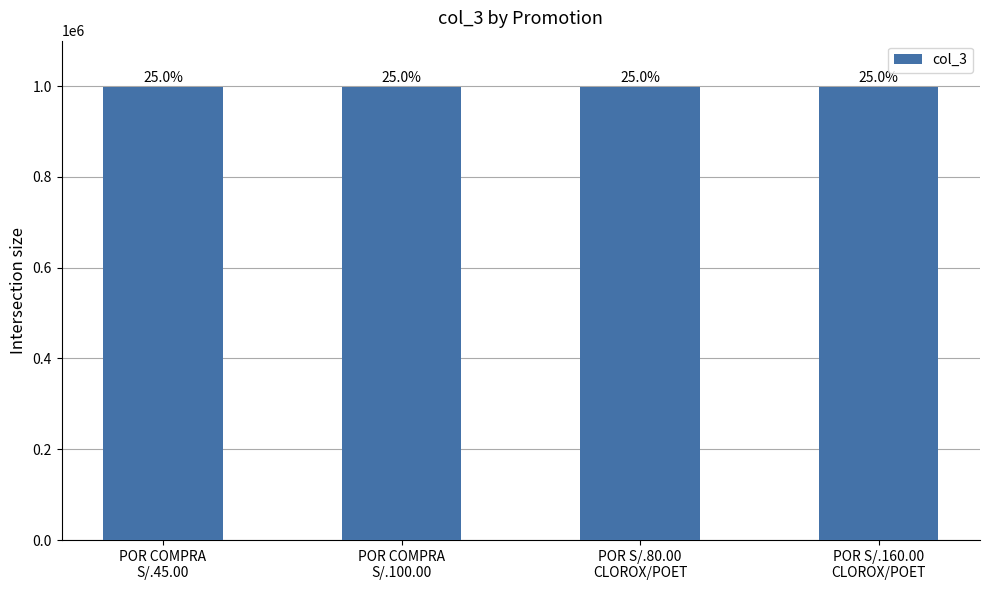

Which has a higher value, POR COMPRA
S/.100.00 or POR COMPRA
S/.45.00?

POR COMPRA
S/.100.00